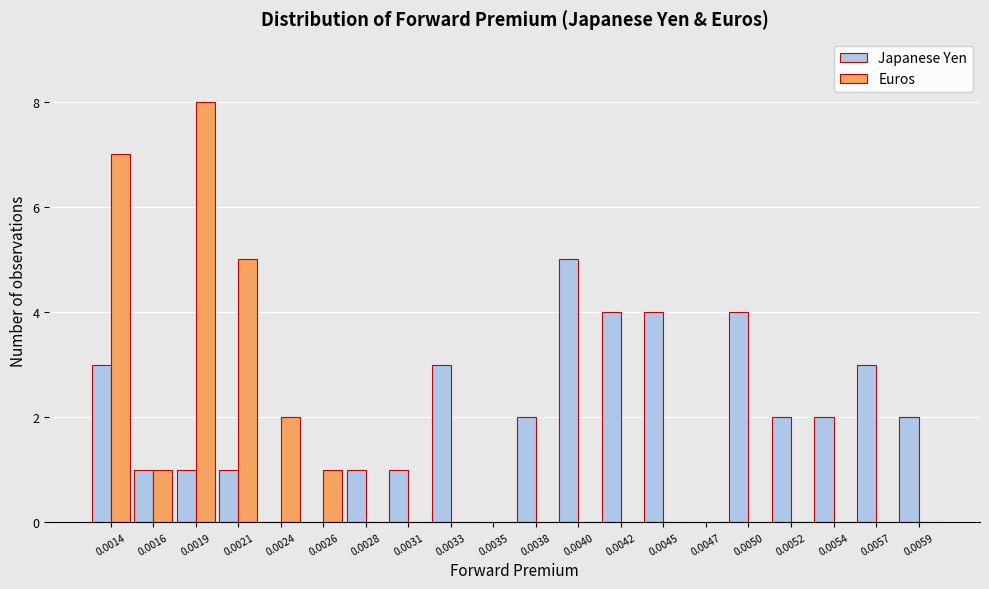

What is the sum of all Japanese Yen values?

39